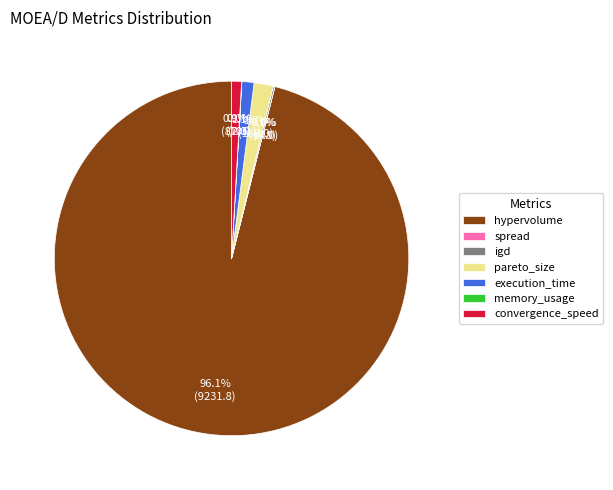

What percentage is NOT represented by convergence_speed?

99.1%